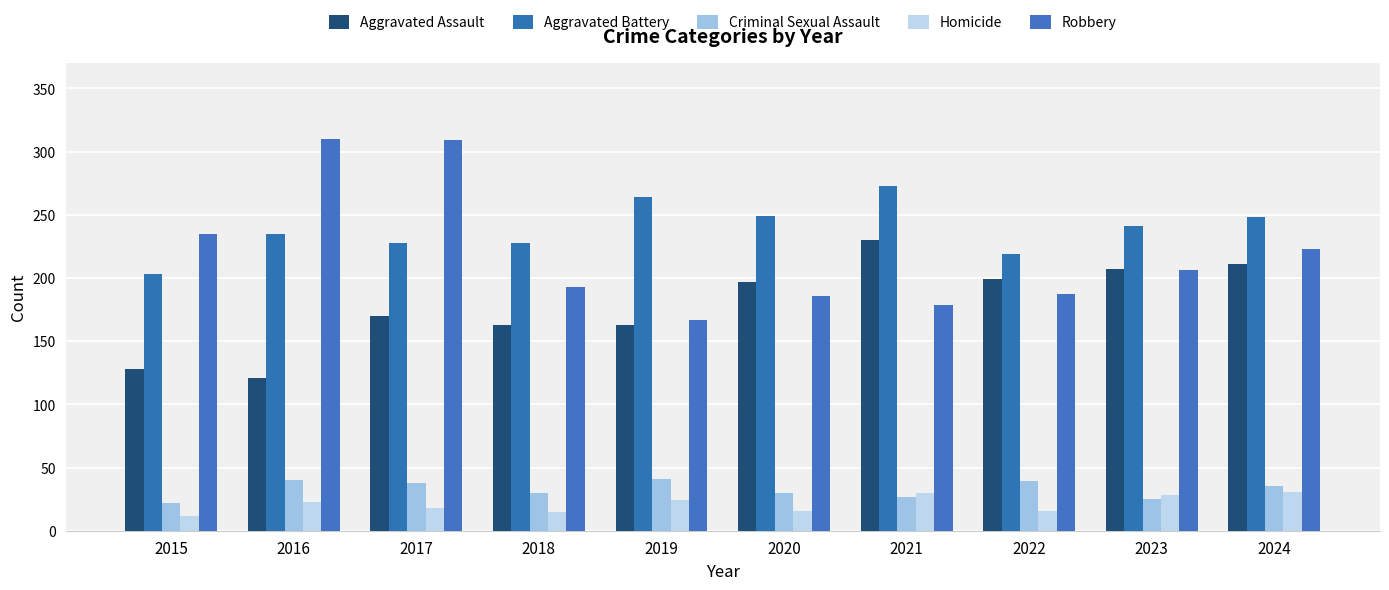

What value does the Criminal Sexual Assault series have at 2016, to the nearest 5?

40